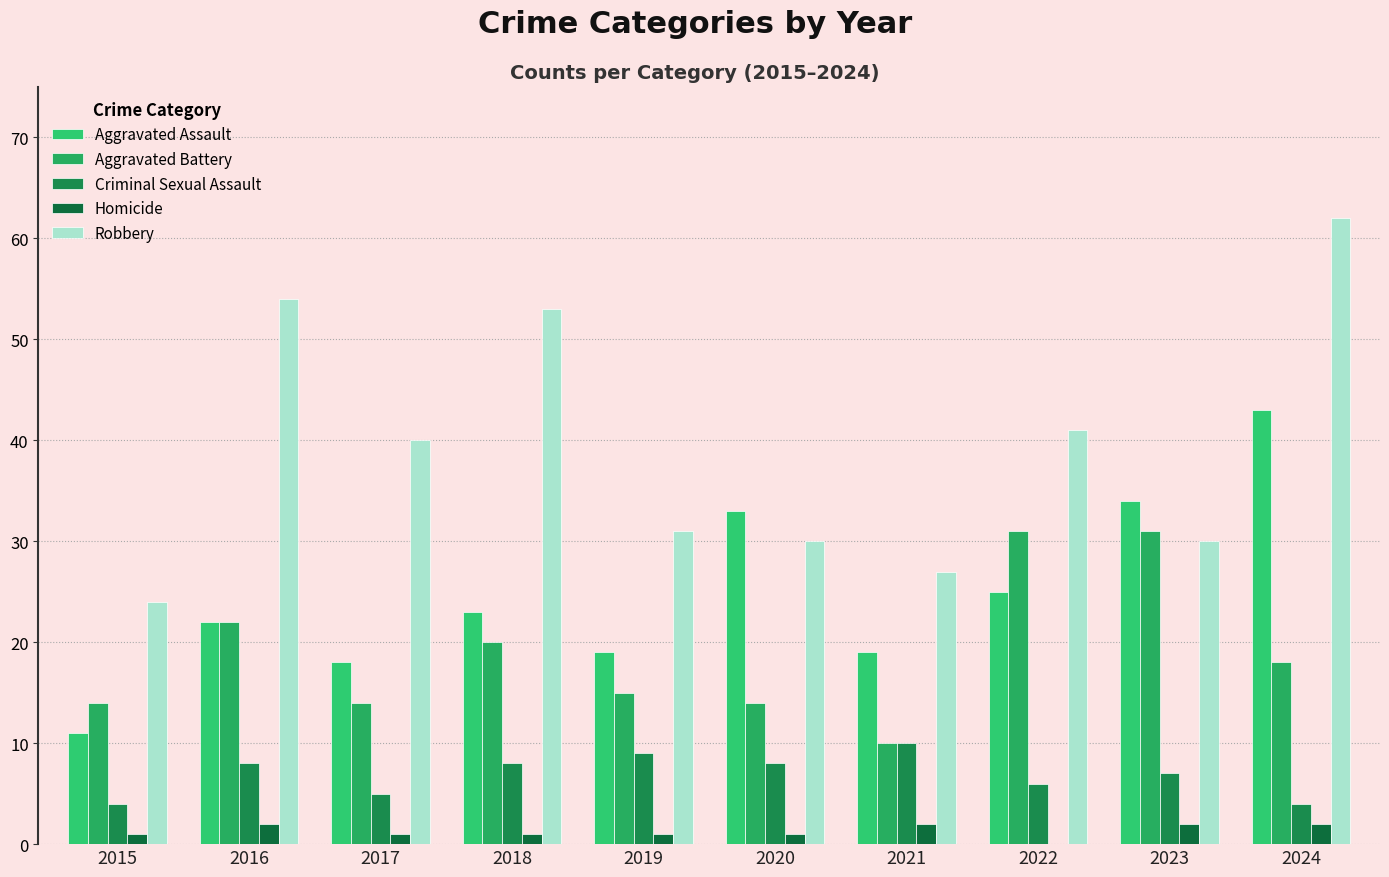

What are all the series names shown in the legend?

Aggravated Assault, Aggravated Battery, Criminal Sexual Assault, Homicide, Robbery